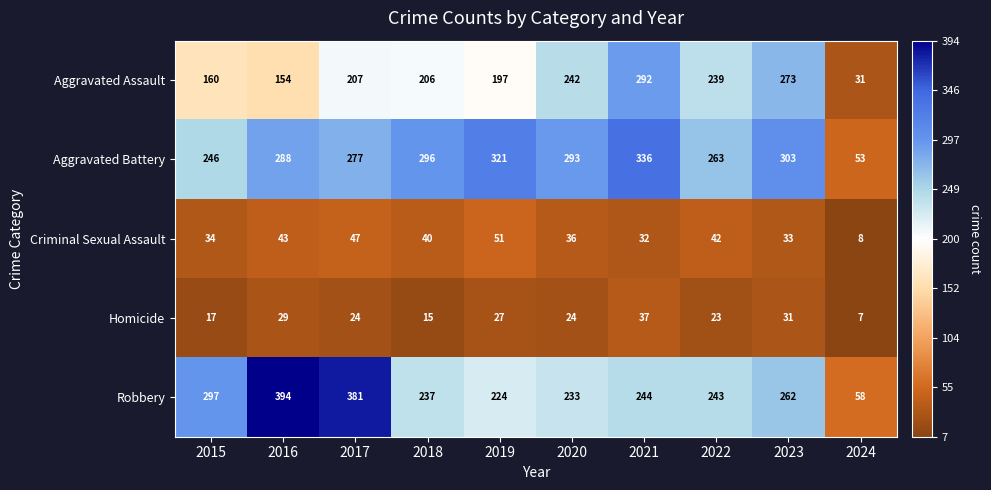

How many distinct data groups are displayed?

5